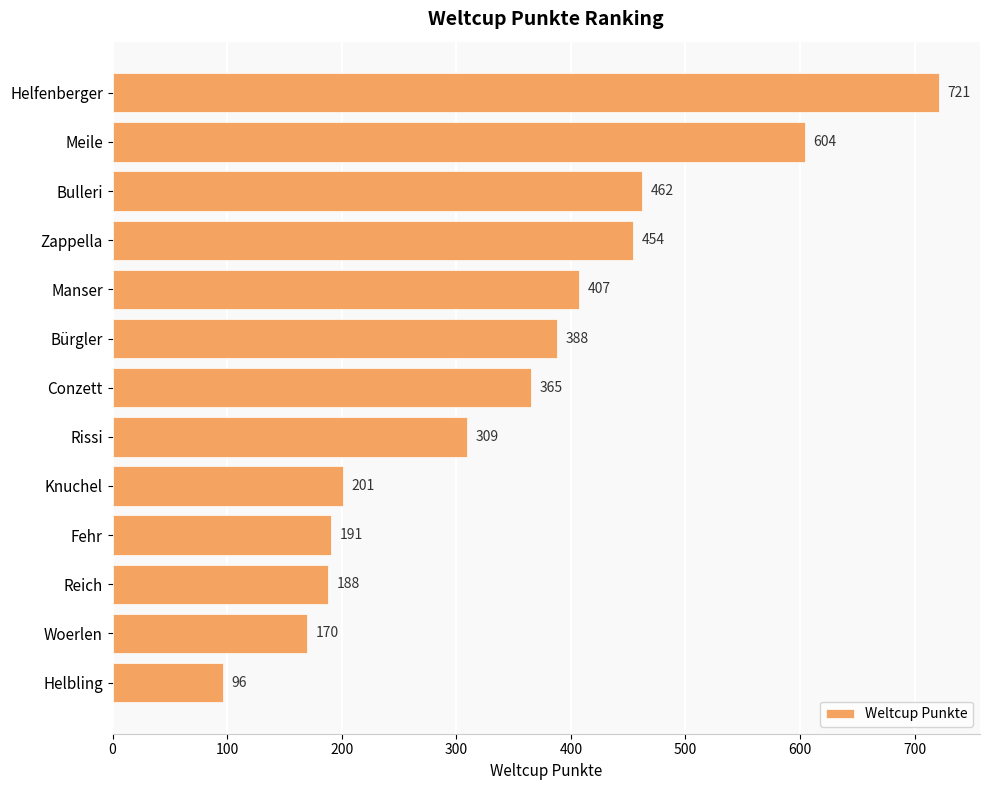

Rank the categories by value from lowest to highest.

Helbling, Woerlen, Reich, Fehr, Knuchel, Rissi, Conzett, Bürgler, Manser, Zappella, Bulleri, Meile, Helfenberger